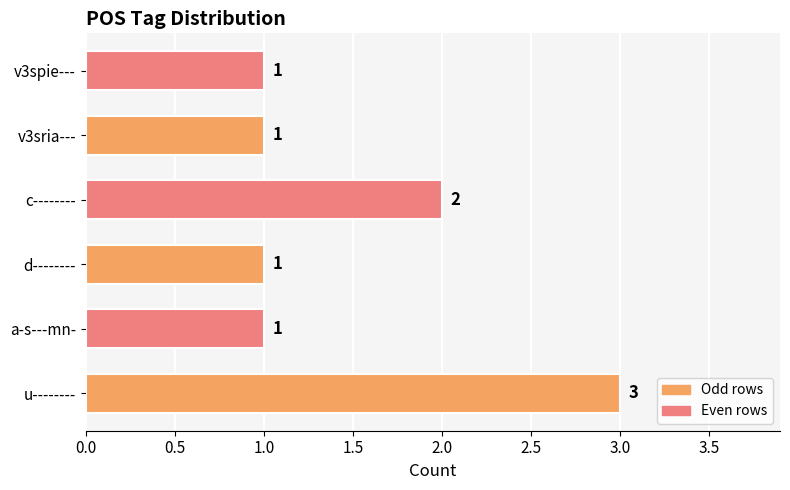

What is the difference between the second highest and minimum values?

1